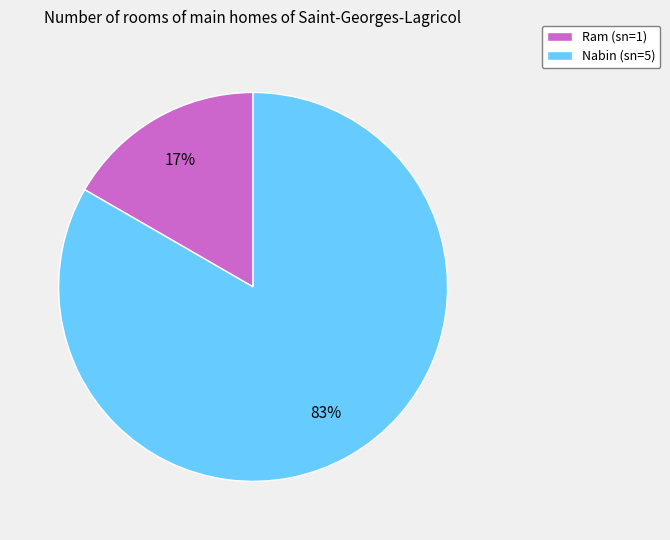

Which category has the biggest portion of the pie?

Nabin